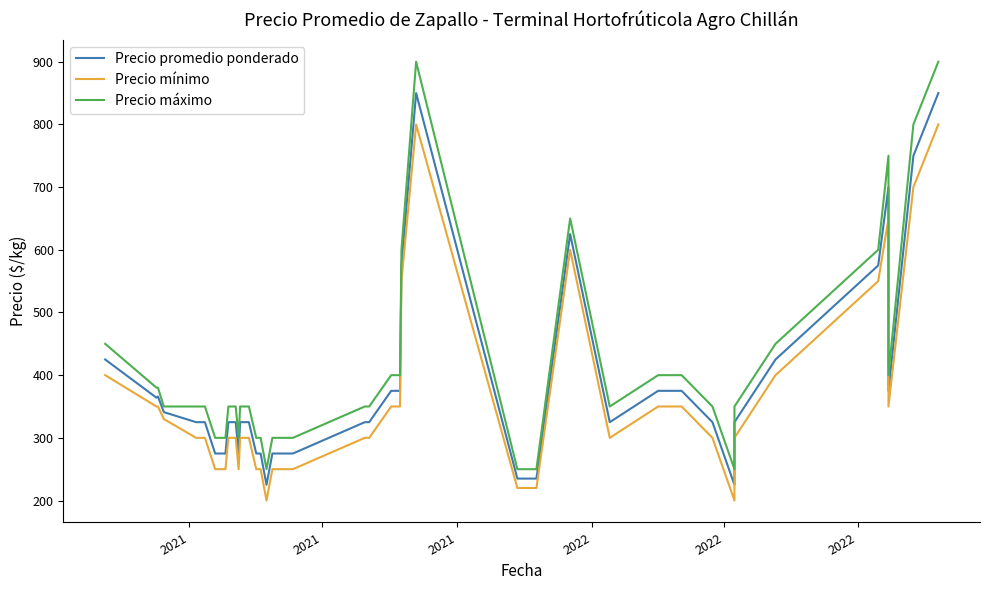

What are all the series names shown in the legend?

Precio promedio ponderado, Precio mínimo, Precio máximo